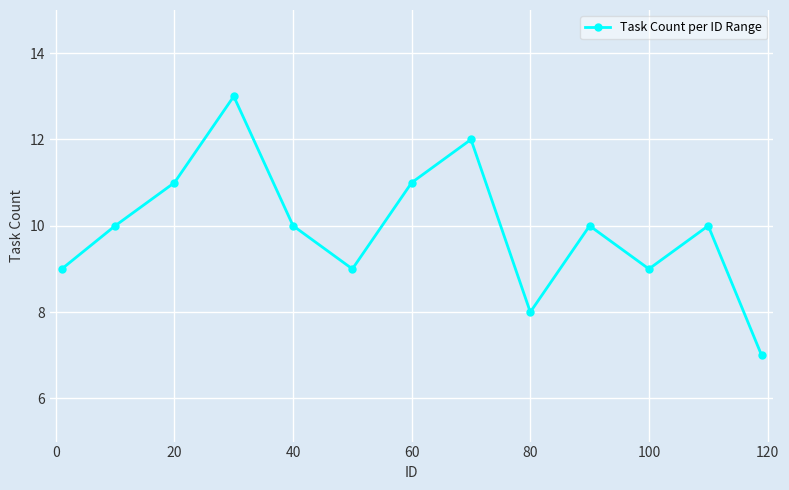

Reading right to left, what are all the values shown in this chart?

7	10	9	10	8	12	11	9	10	13	11	10	9